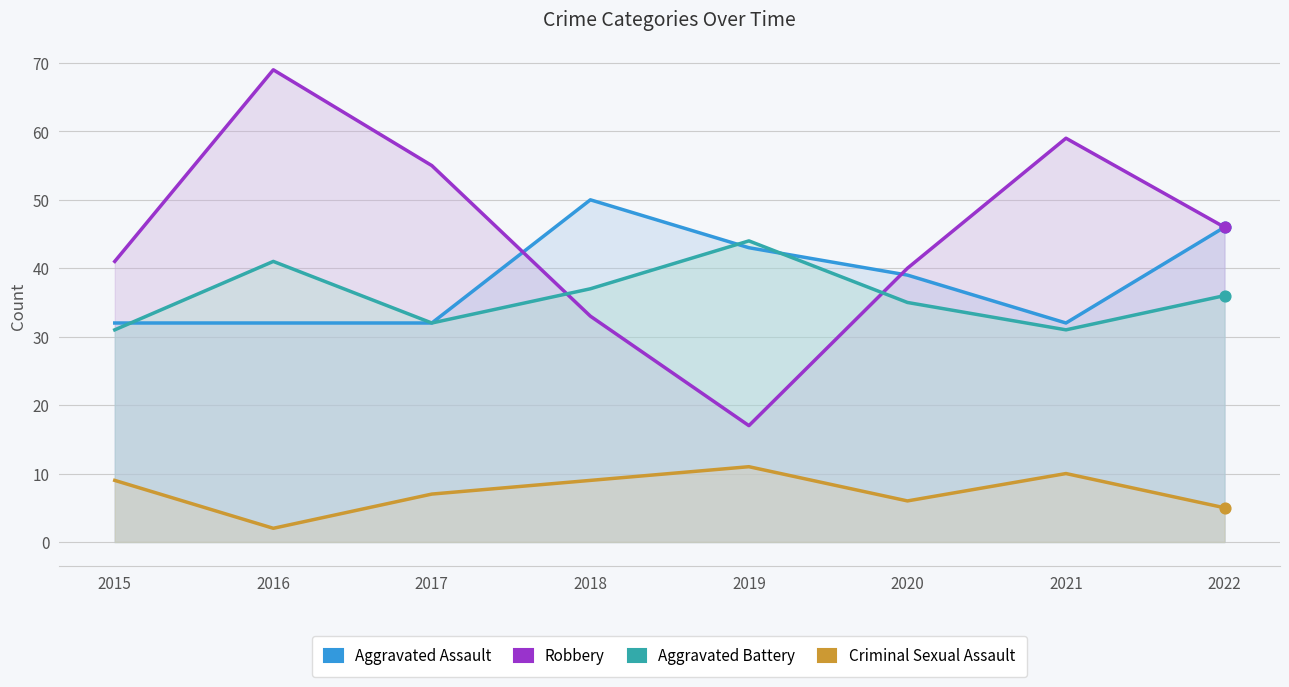

What is the total value across all series at 2022?

133